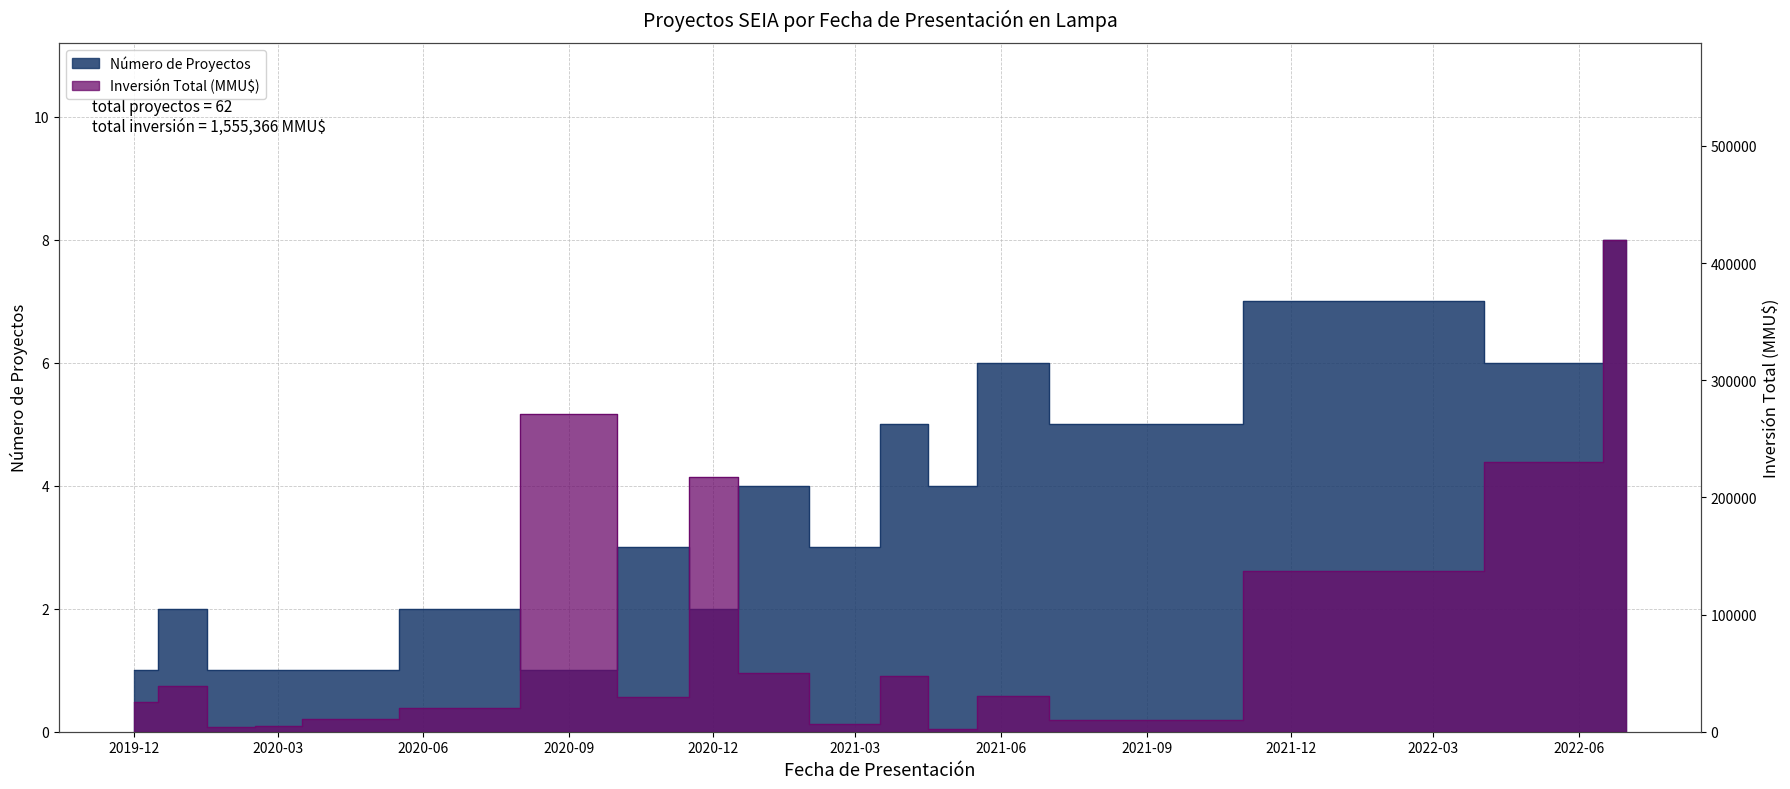

Rank the series at 2020-11 from highest to lowest value.

Inversión Total (MMU$), Número de Proyectos